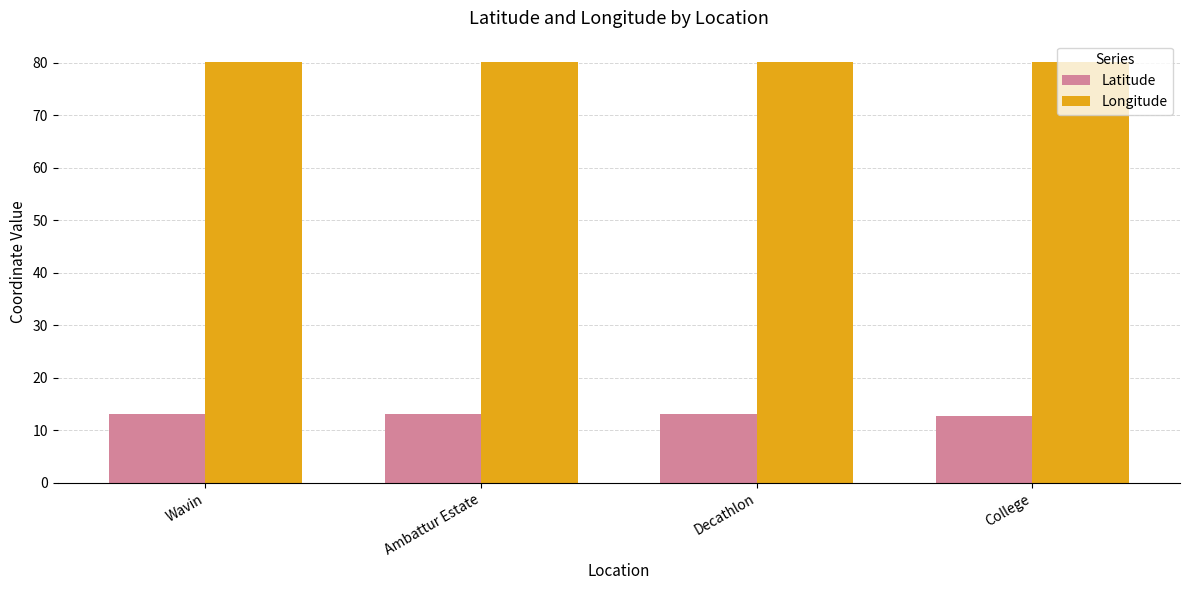

True or false: Latitude has a value of 13.1 at Decathlon.

True